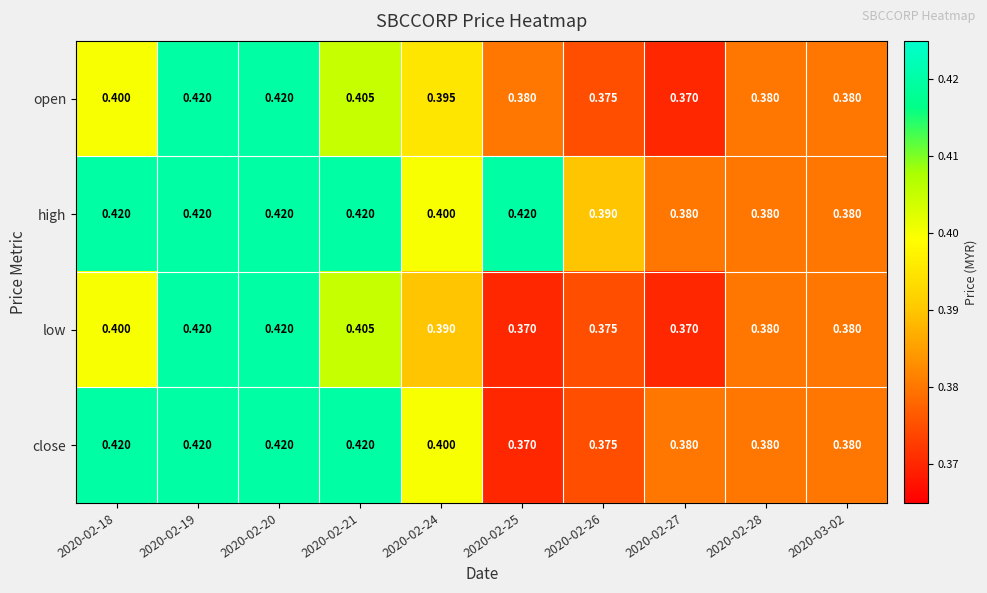

Is the value of open at 2020-02-24 greater than the value of high at 2020-02-19?

No